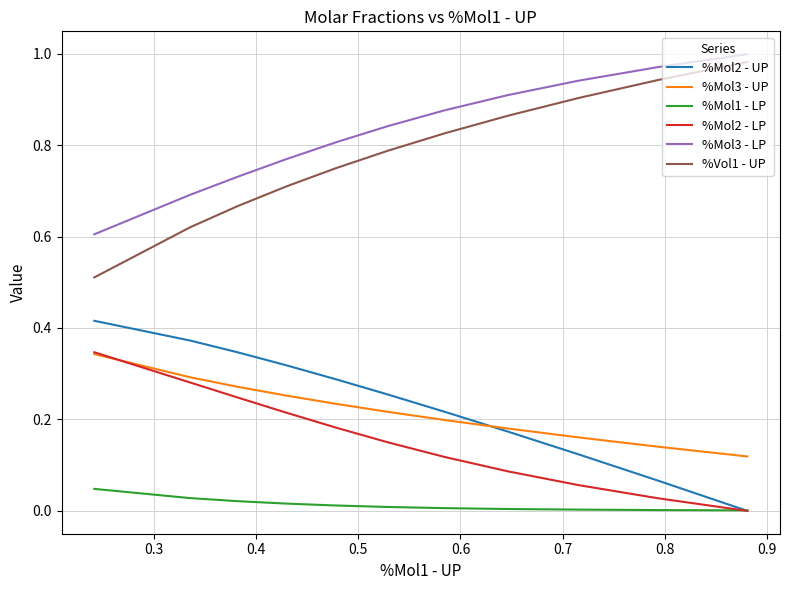

Between 0.6 and 0.9, which is larger?

0.9